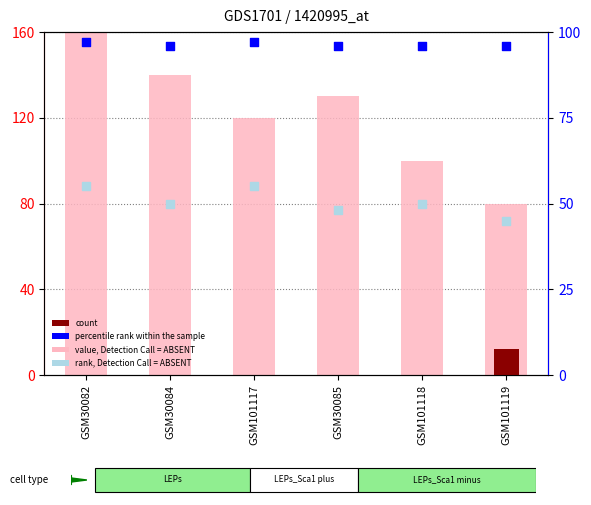

At which category is the sum across all series the highest?

GSM30082